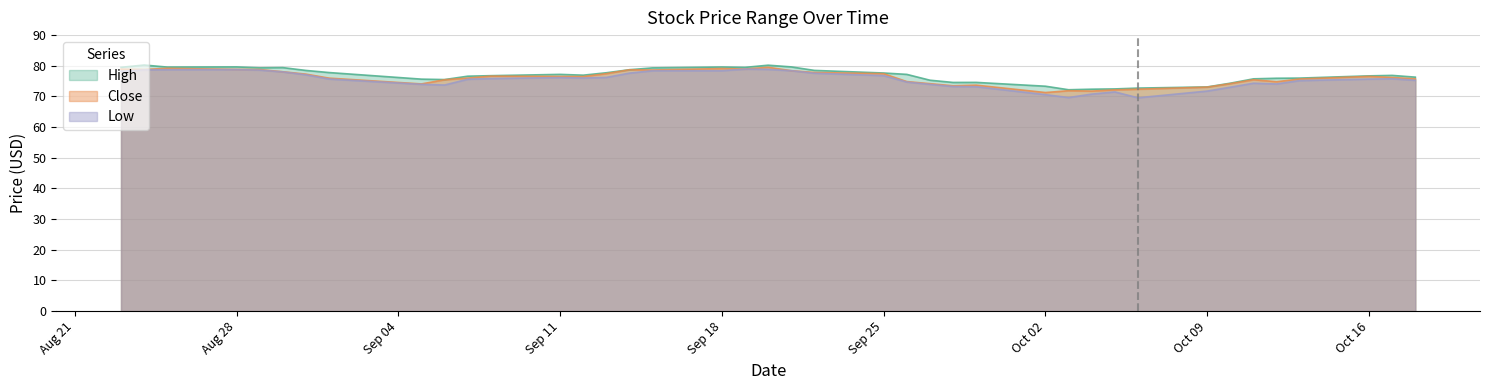

At which category is the sum across all series the highest?

2023-09-20